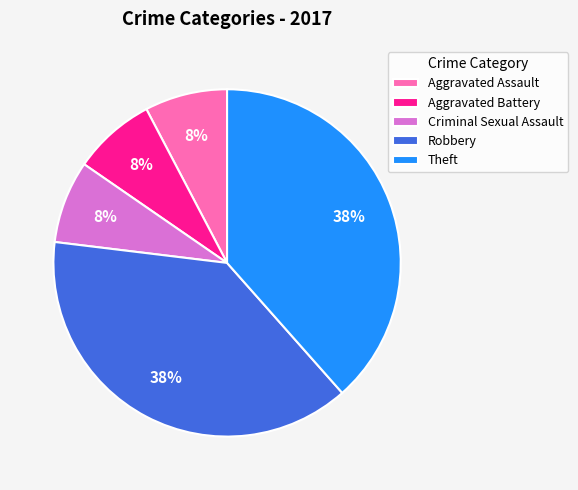

How many segments does this pie chart have?

5